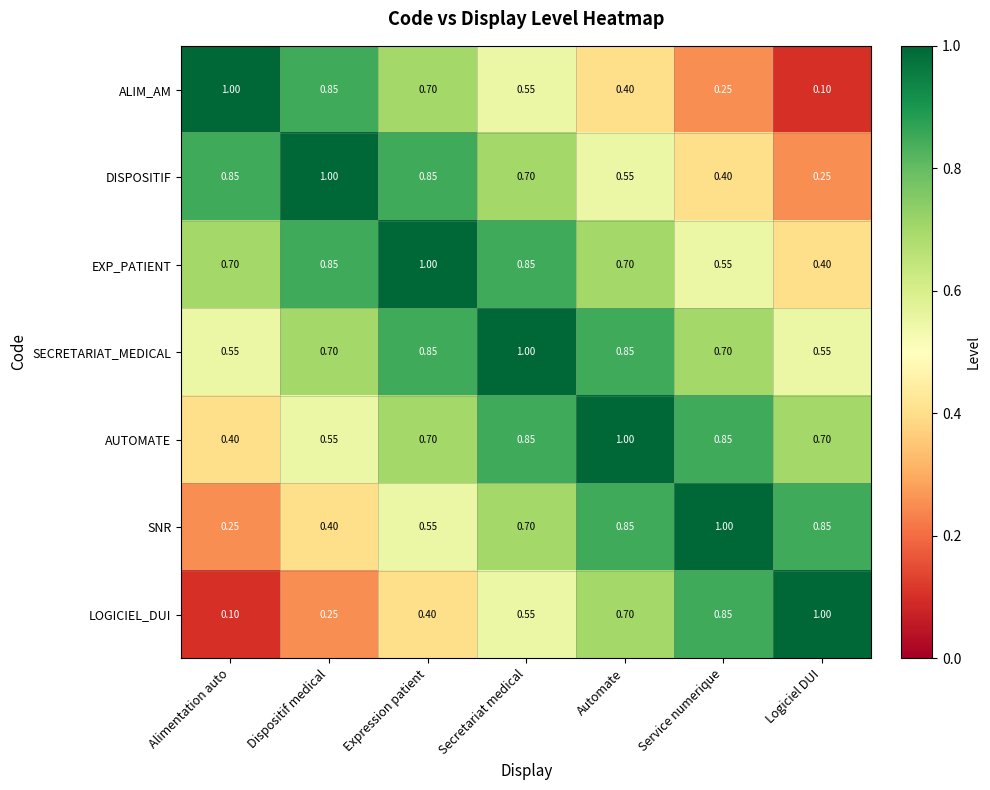

List the labels in order of LOGICIEL_DUI value, smallest first.

Alimentation auto, Dispositif medical, Expression patient, Secretariat medical, Automate, Service numerique, Logiciel DUI